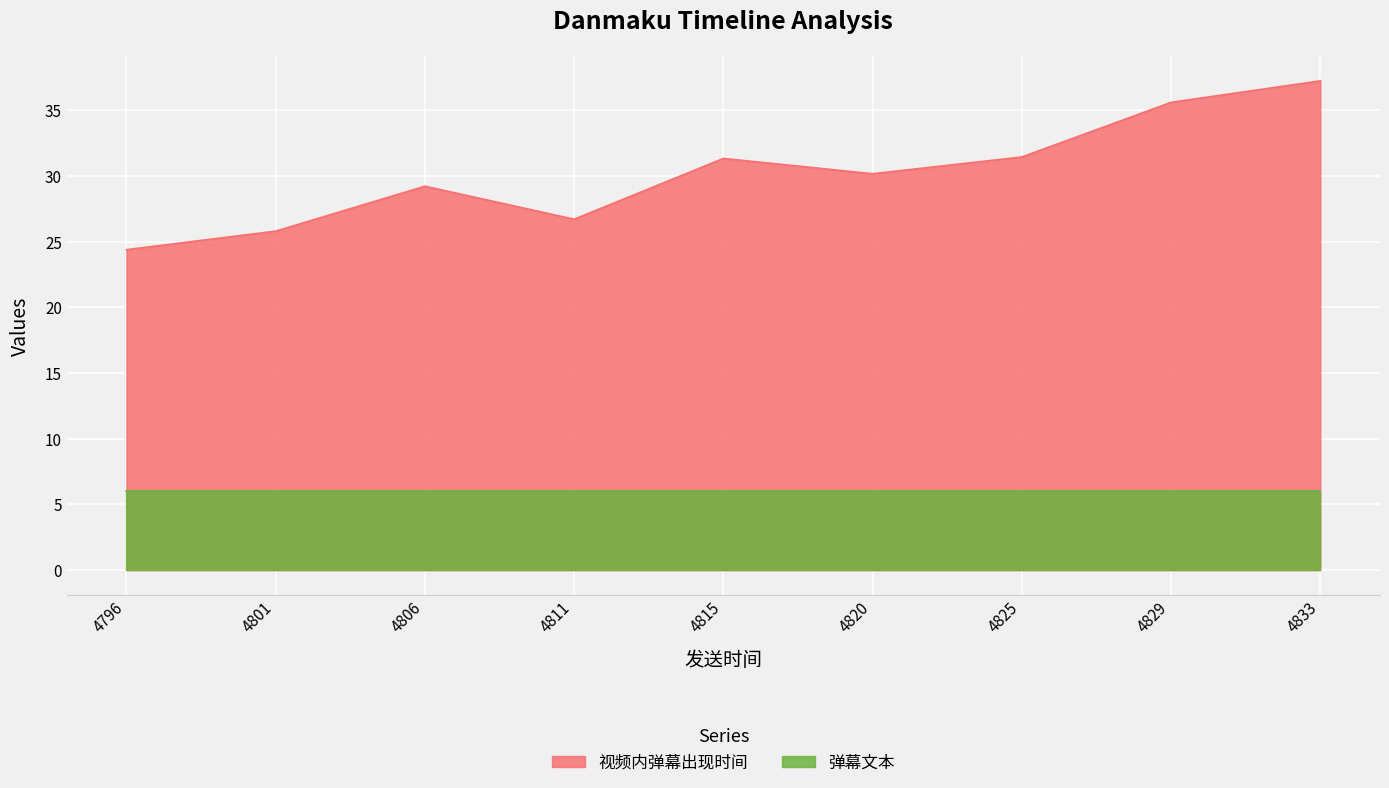

What is the greatest value displayed?

37.2